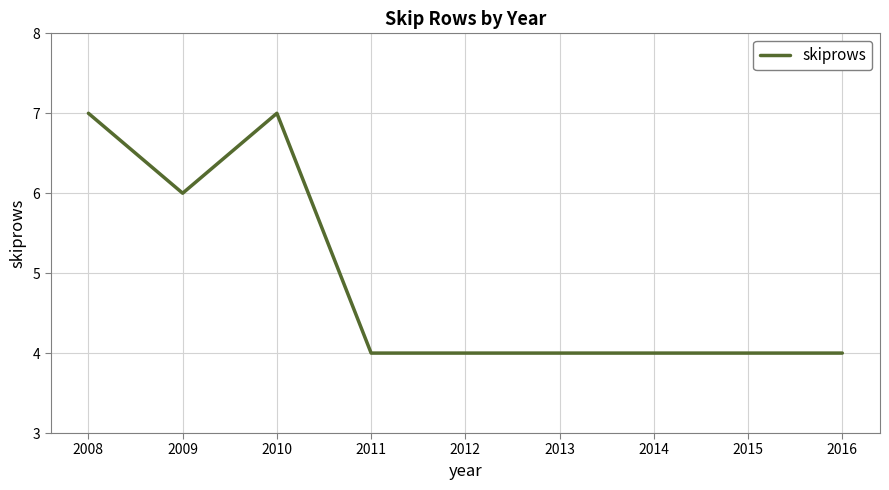

True or false: the data shows 4 at 2014.

True